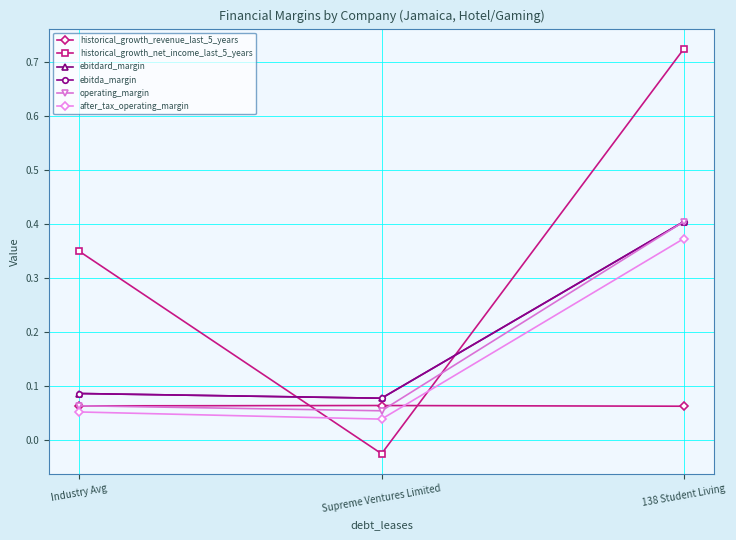

Which category has the lowest value in the operating_margin series?

Supreme Ventures Limited